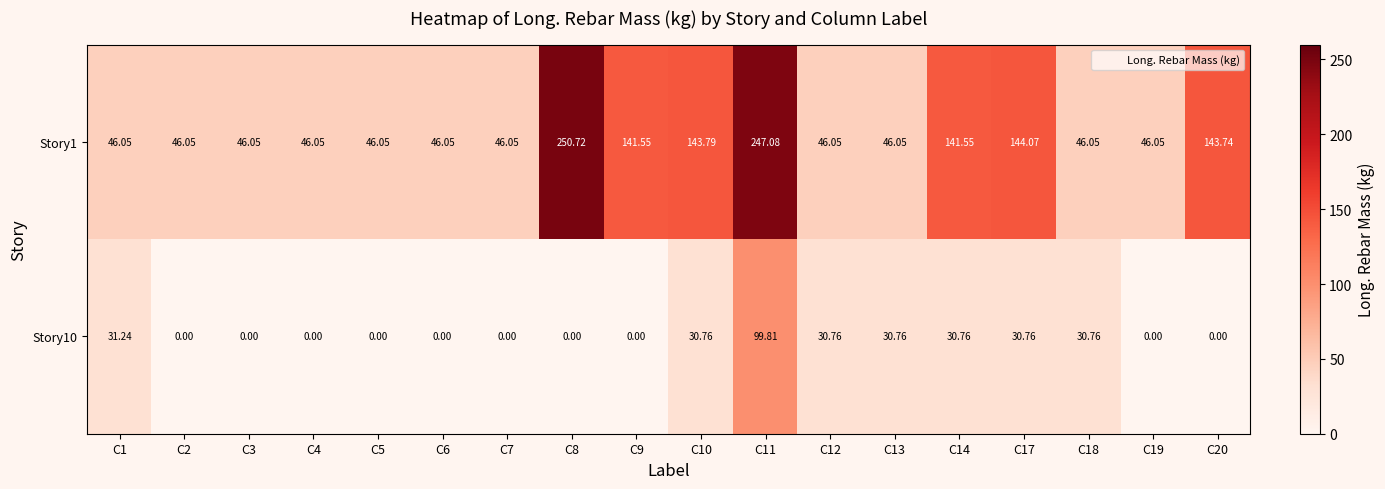

At how many categories does at least one series exceed 137?

7